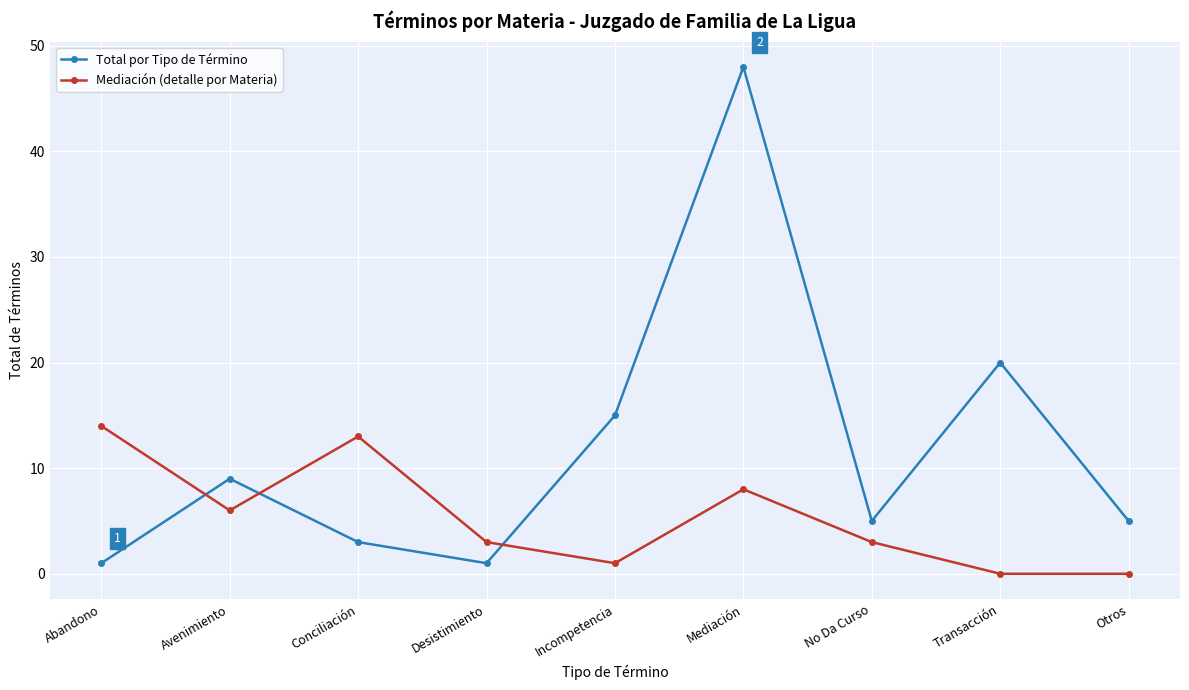

How many interior local peaks does the Mediación (detalle por Materia) series have?

2